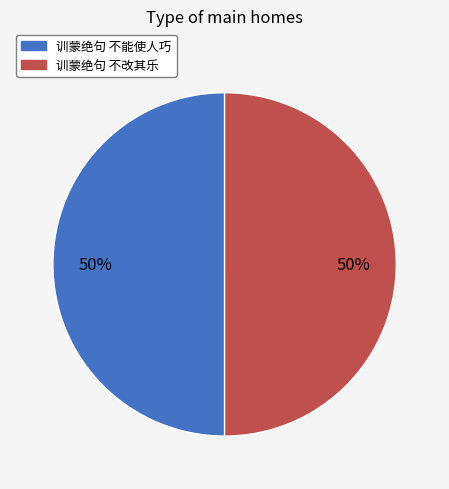

Approximately how many times larger is the value at 训蒙绝句 不改其乐 compared to 训蒙绝句 不能使人巧?

1.0